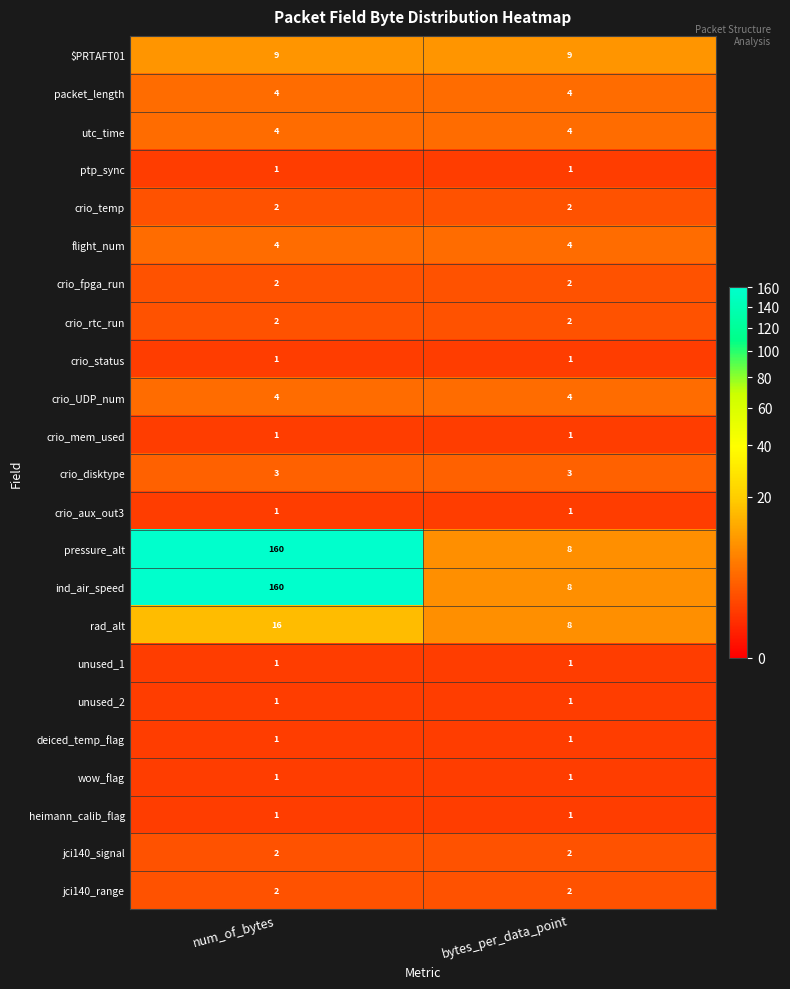

The value of ind_air_speed at bytes_per_data_point is 2. True or false?

False